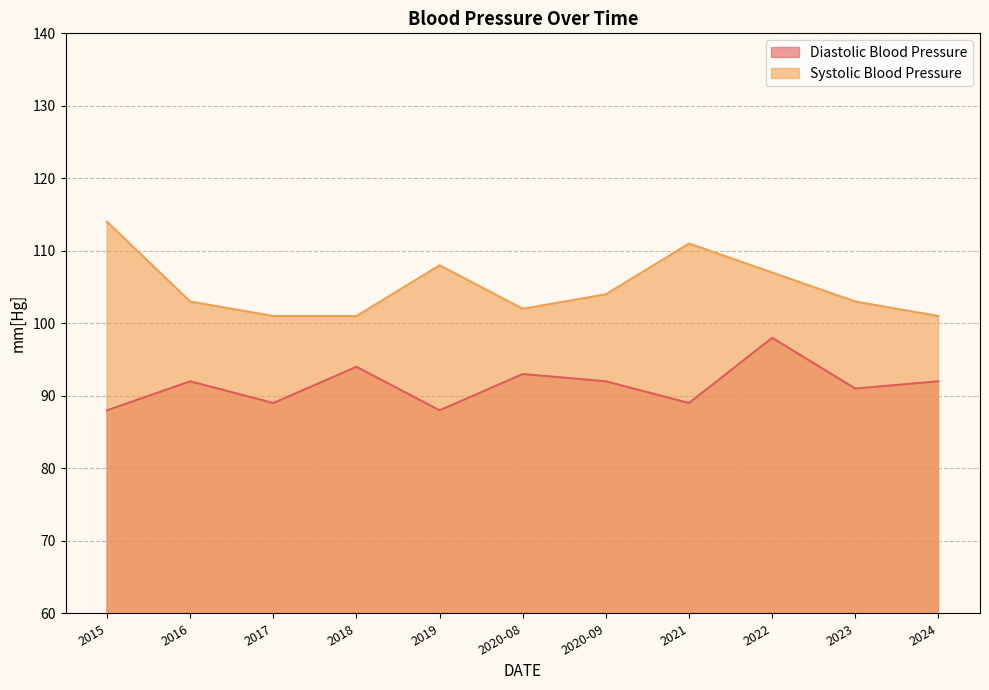

Which series has the largest total across all categories?

Systolic Blood Pressure